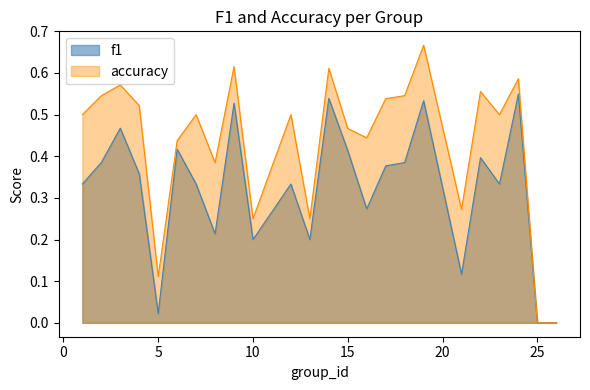

How many lines are shown in the chart?

2